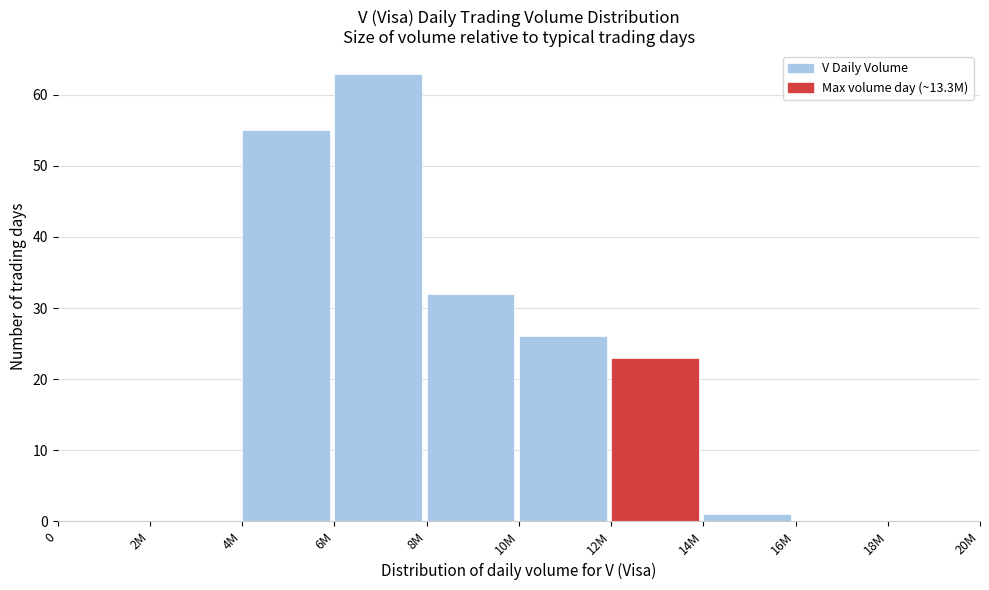

Reading left to right, extract all data points from this chart.

0=0	2M=0	4M=55	6M=63	8M=32	10M=26	12M=23	14M=1	16M=0	18M=0